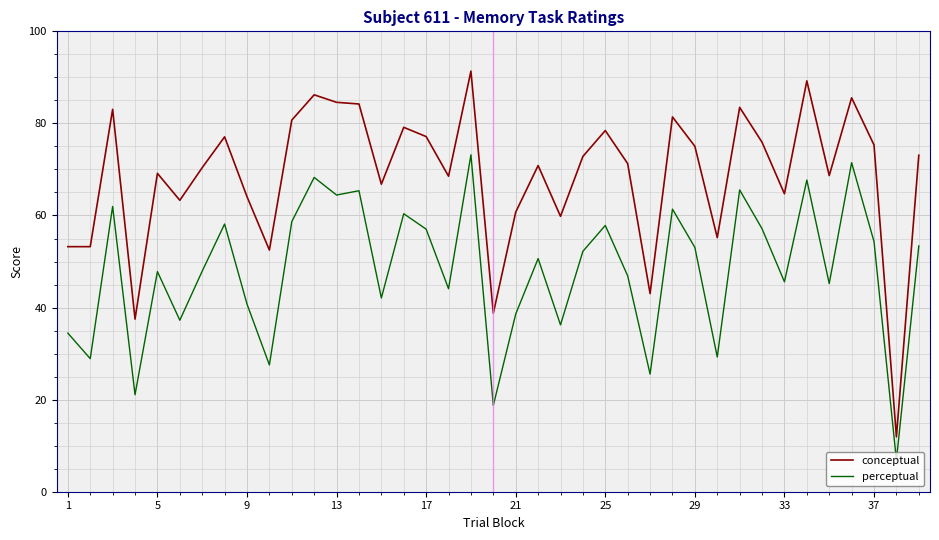

Rank the series by their maximum value, from lowest to highest.

perceptual, conceptual